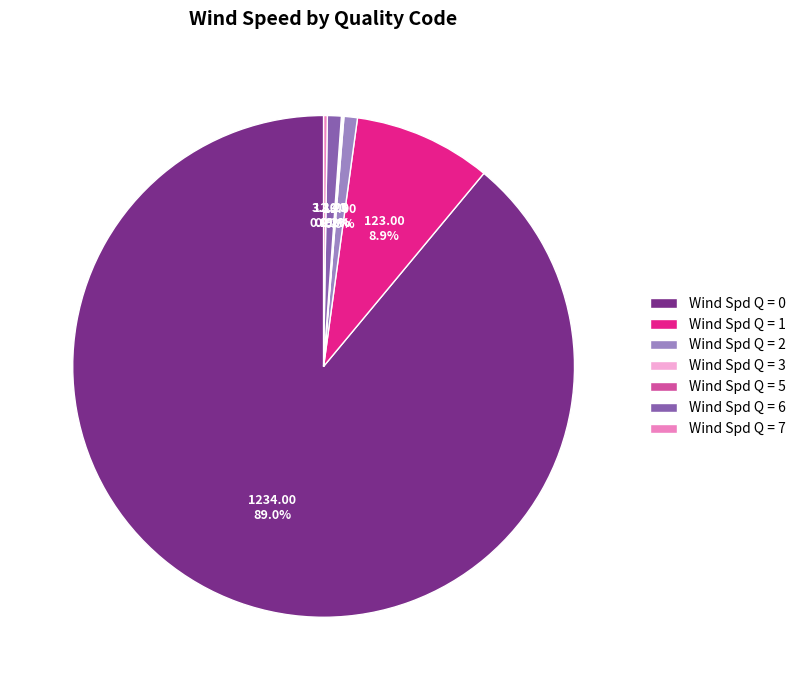

What portion of the pie excludes Wind Spd Q = 6?

99.1%